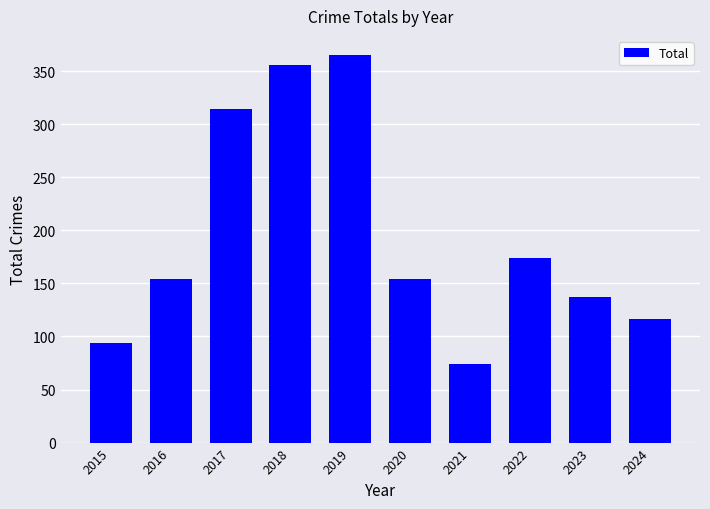

What is the smallest value displayed?

74